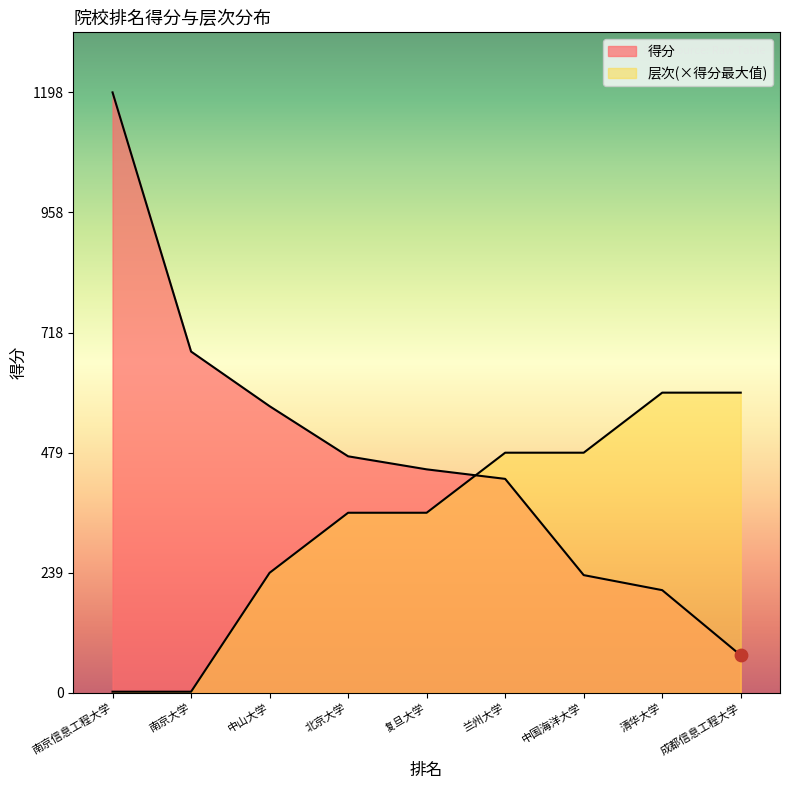

Which series reaches the minimum Y coordinate?

层次